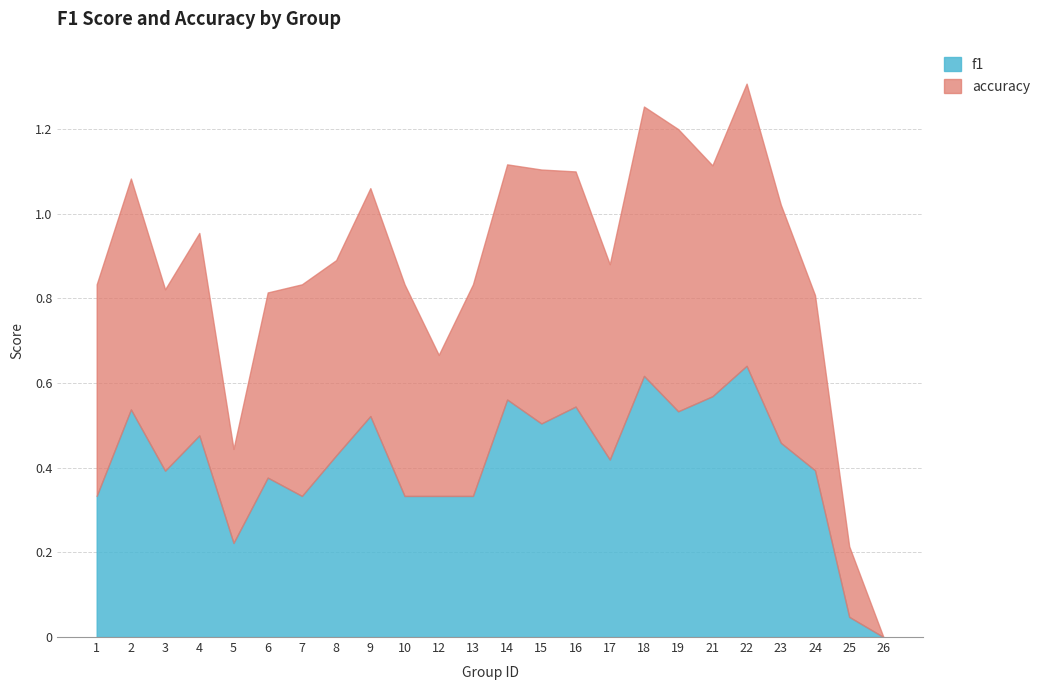

What is the total value across all series at 23?

1.0